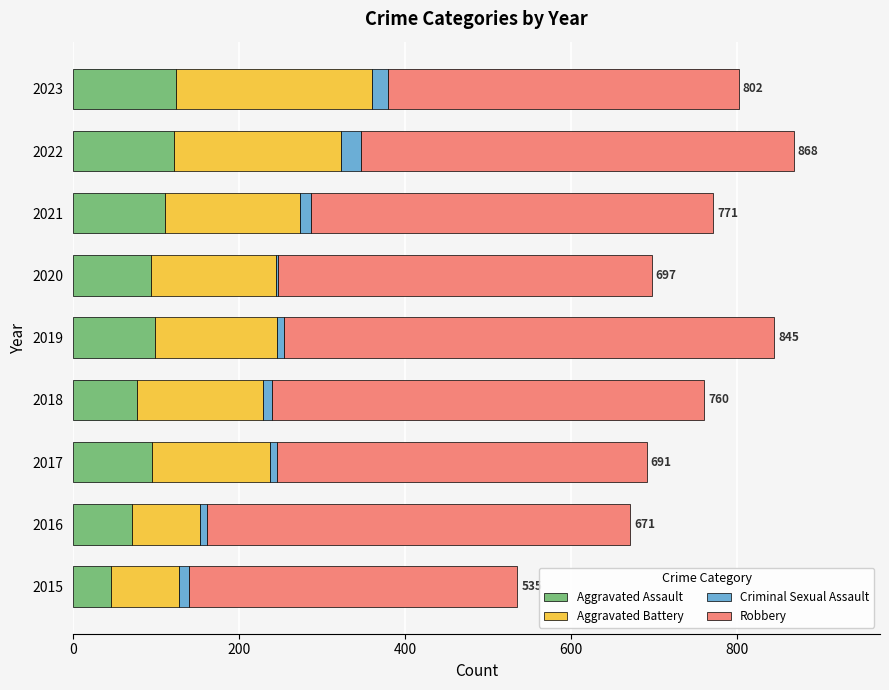

True or false: Aggravated Assault has a value of 121 at 2022.

True